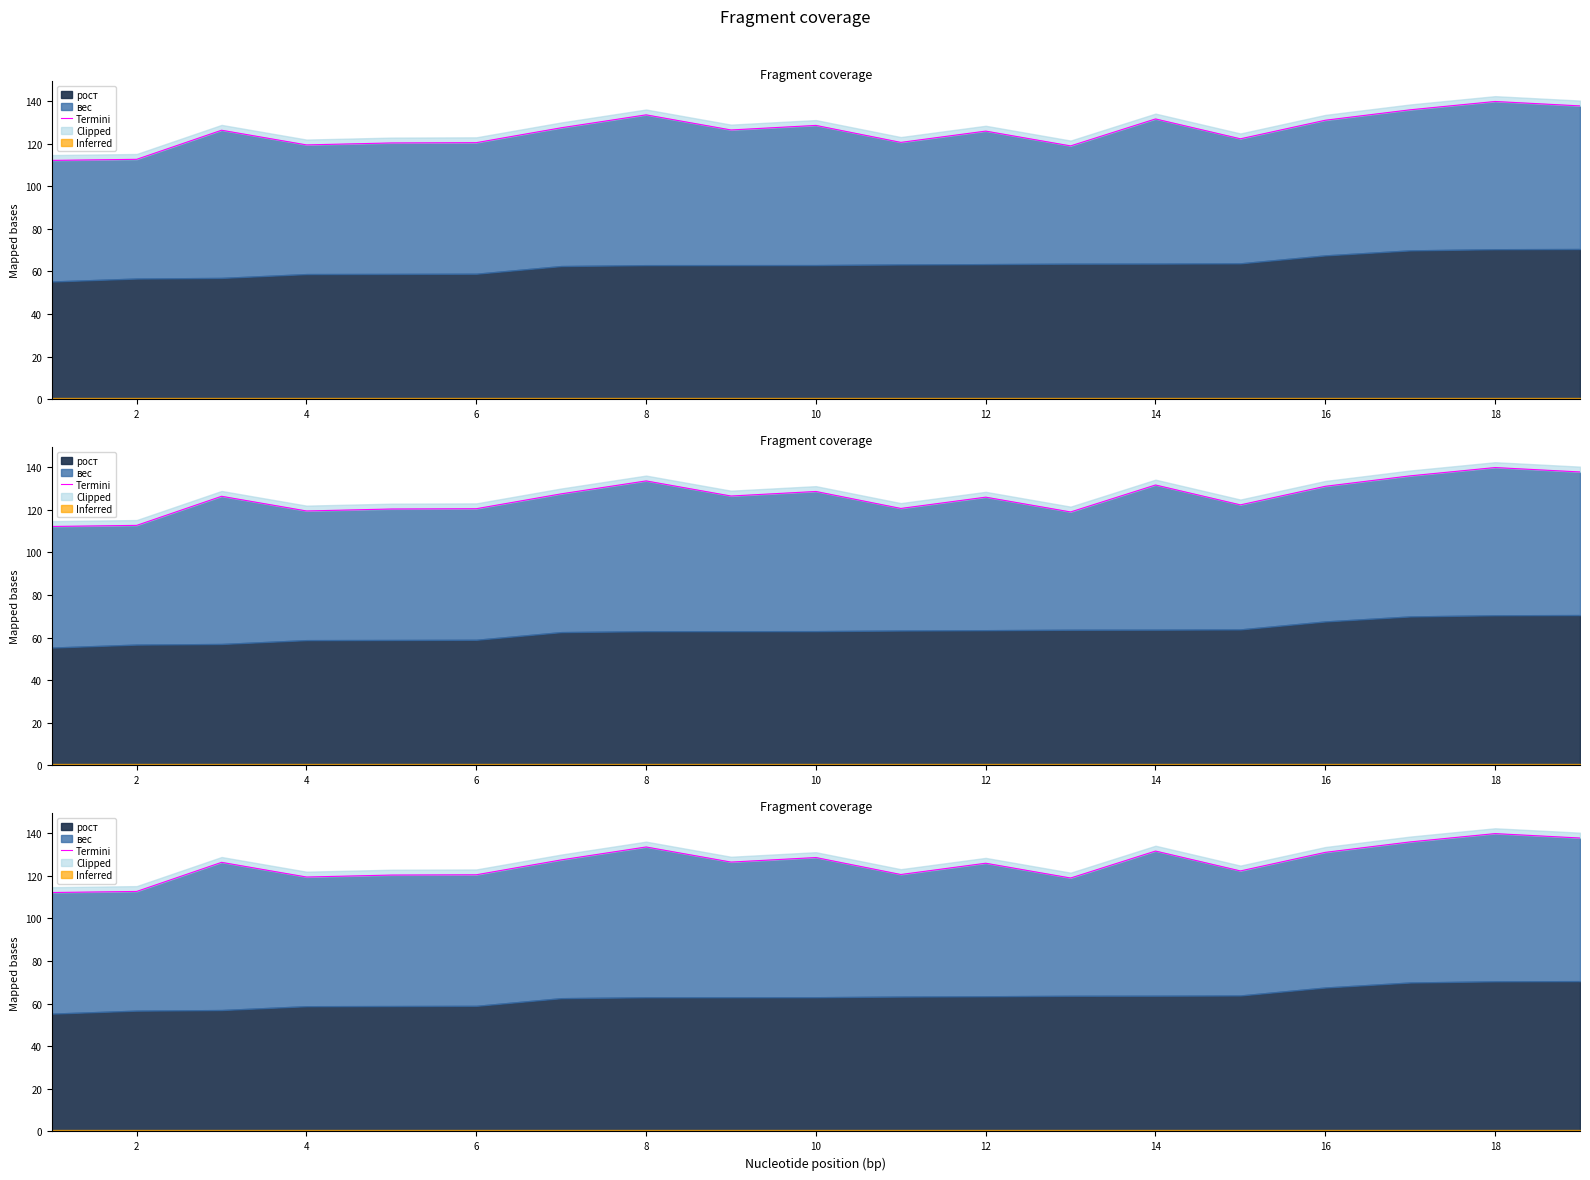

What is the average value?

125.8